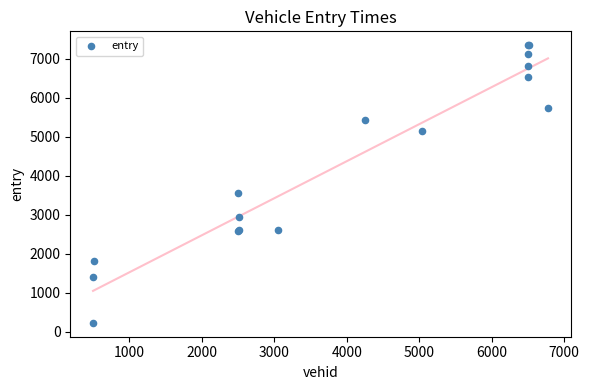

What Y value in the scatter plot is closest to 3785?

3558.9